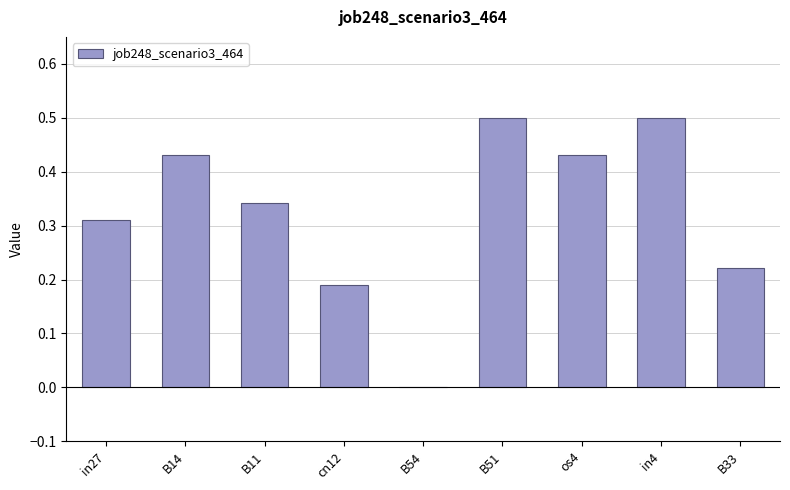

Which has a higher value, os4 or B54?

os4